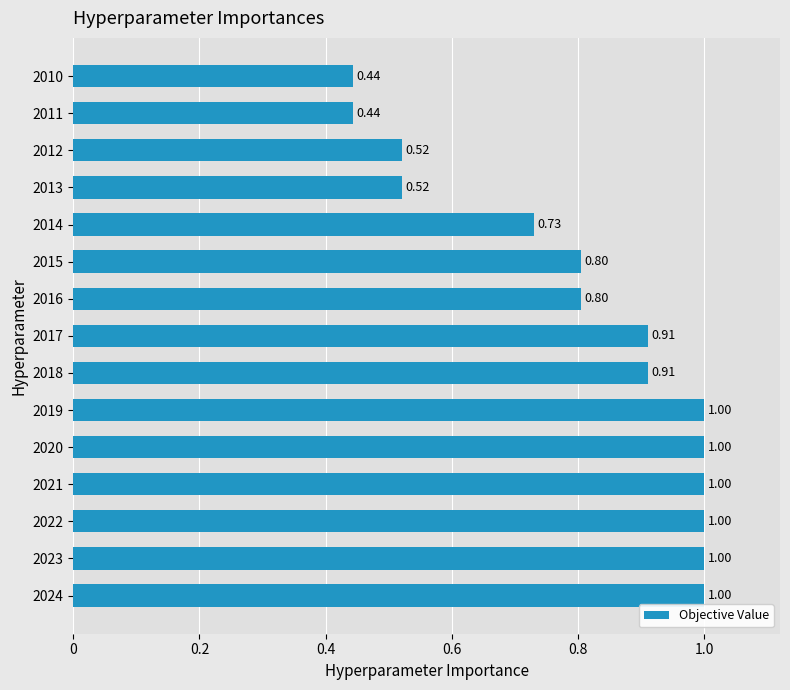

What is the difference between the second highest and second lowest values?

0.6